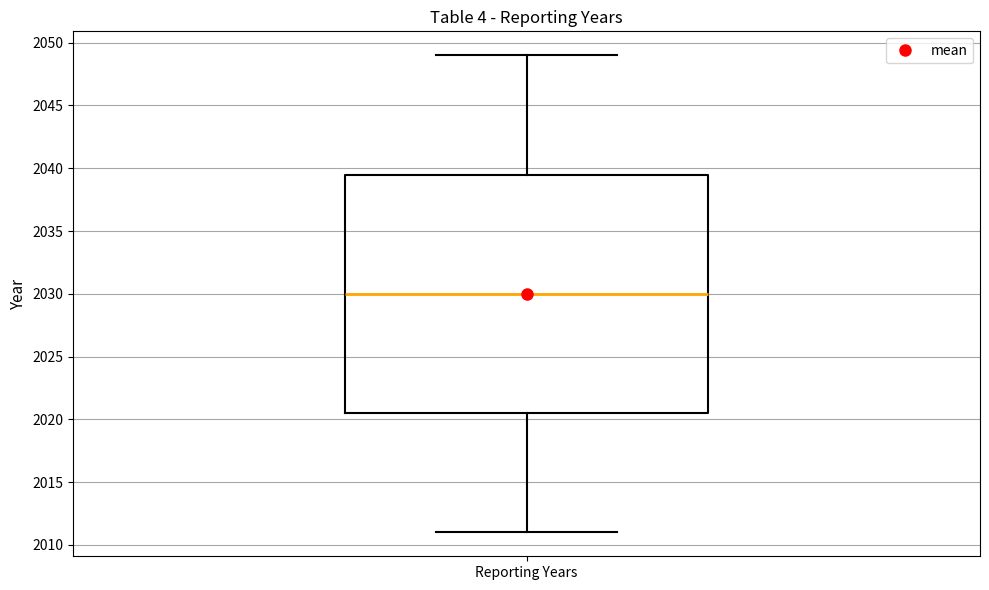

Where is the lower edge of the box for Reporting Years on the y-axis? The values are not printed on the chart, so give them approximately, as read against the axis.

2020.5